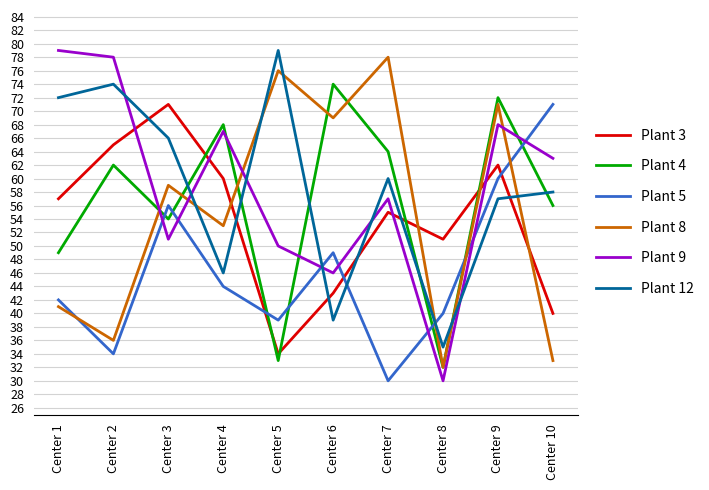

Read the Plant 8 value at Center 9.

71